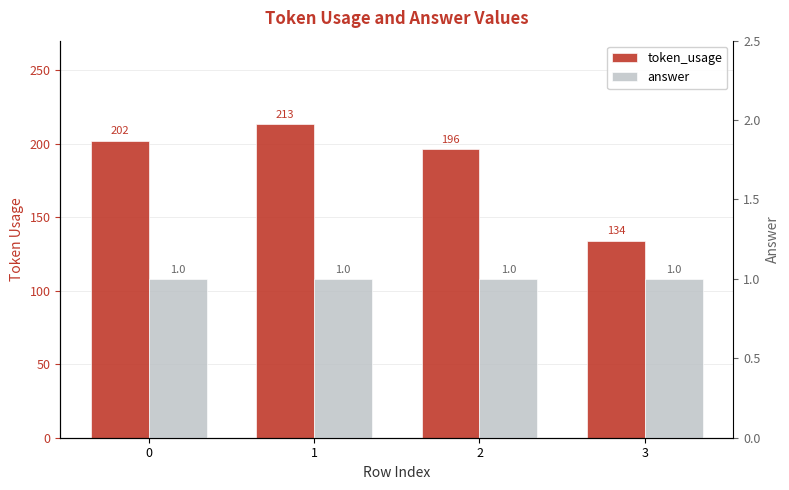

List the series in order of their peak value, highest first.

token_usage, answer